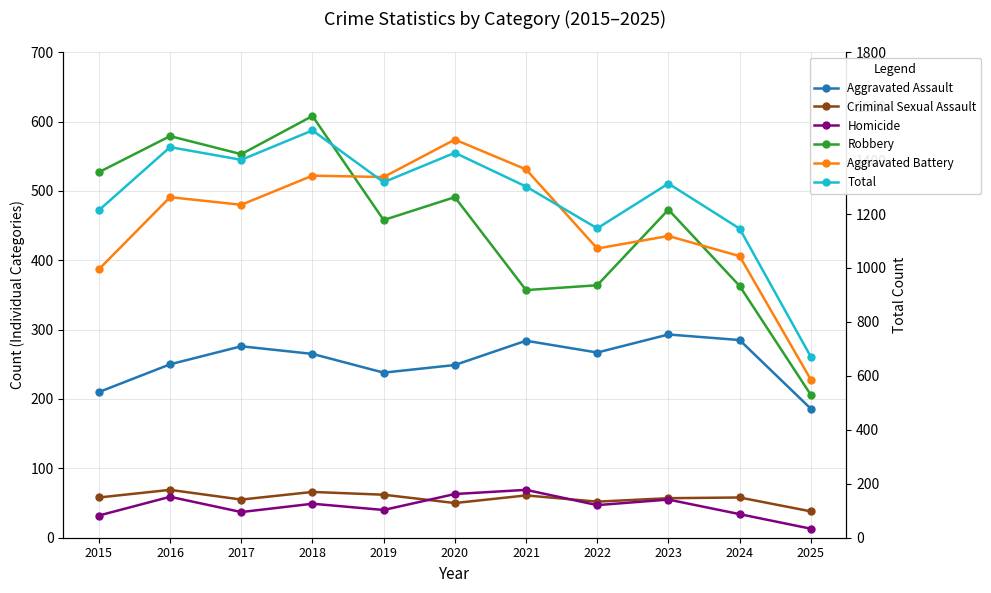

Which series has the largest range (max minus min)?

Total